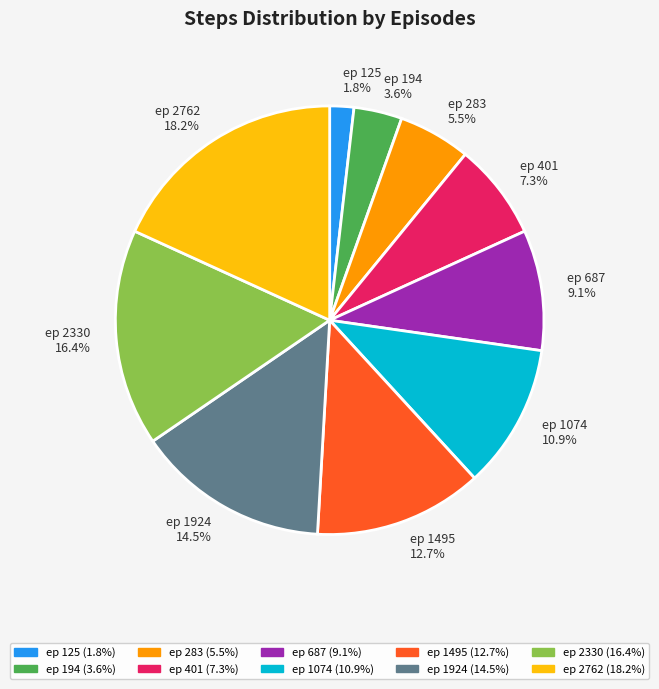

What is the ratio of the value at ep 2330 to the value at ep 283?

3.0